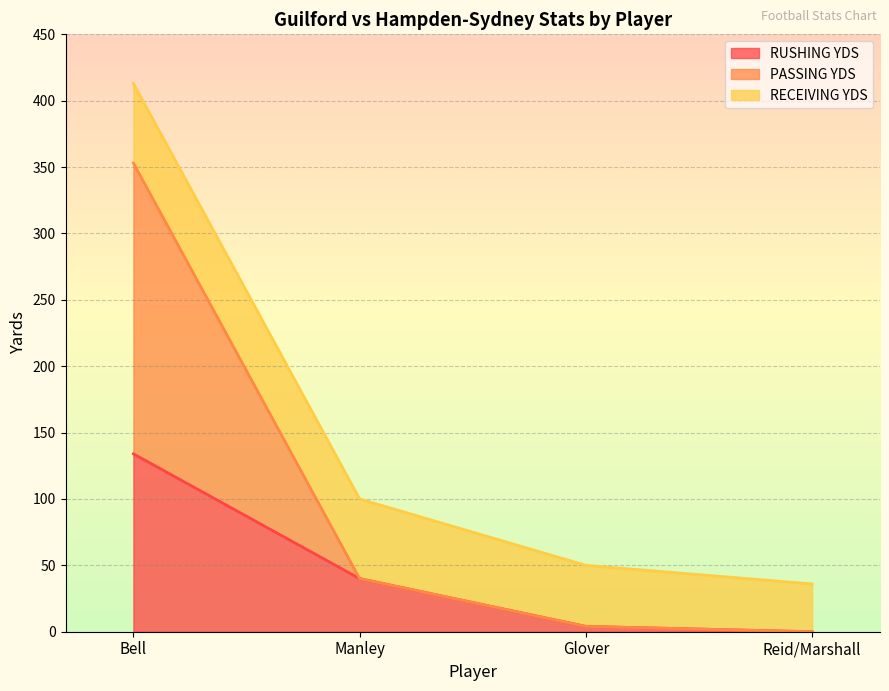

Is the value of RUSHING YDS at Reid/Marshall greater than the value of PASSING YDS at Glover?

No